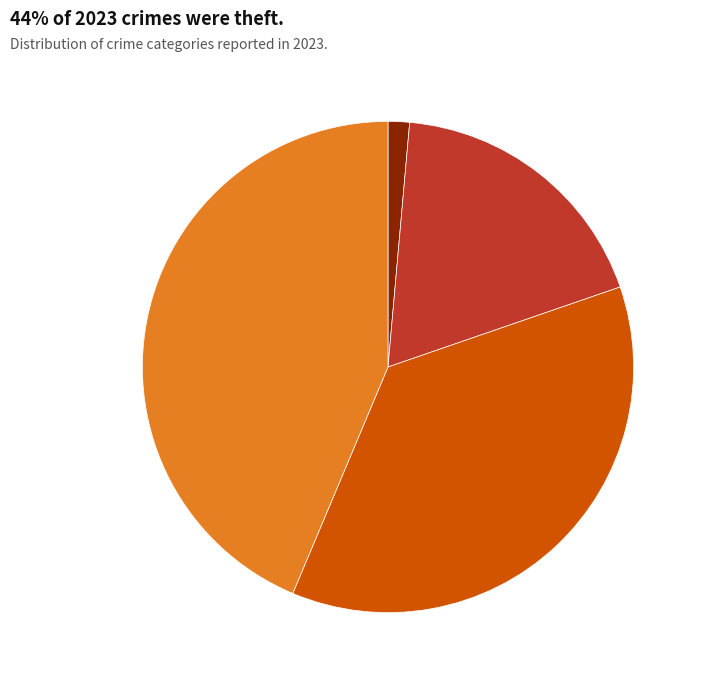

Is there a majority slice in this chart?

No